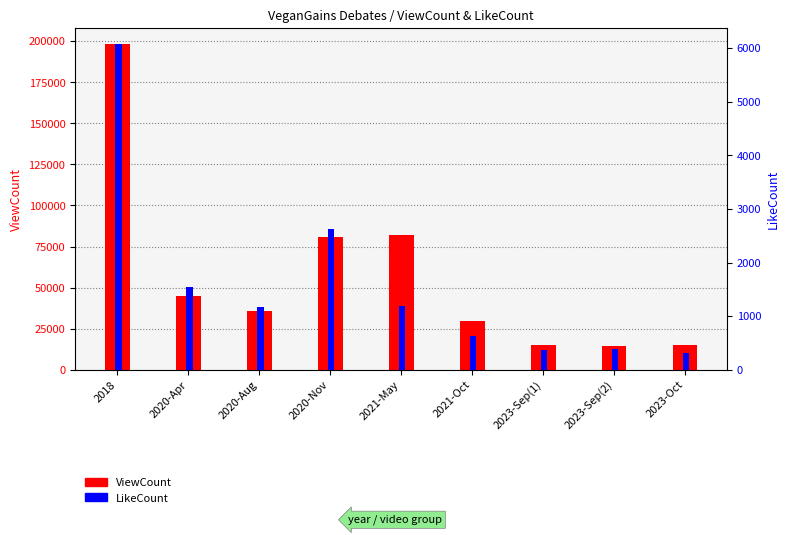

What is the difference between the maximum and minimum values in the LikeCount series?

5755